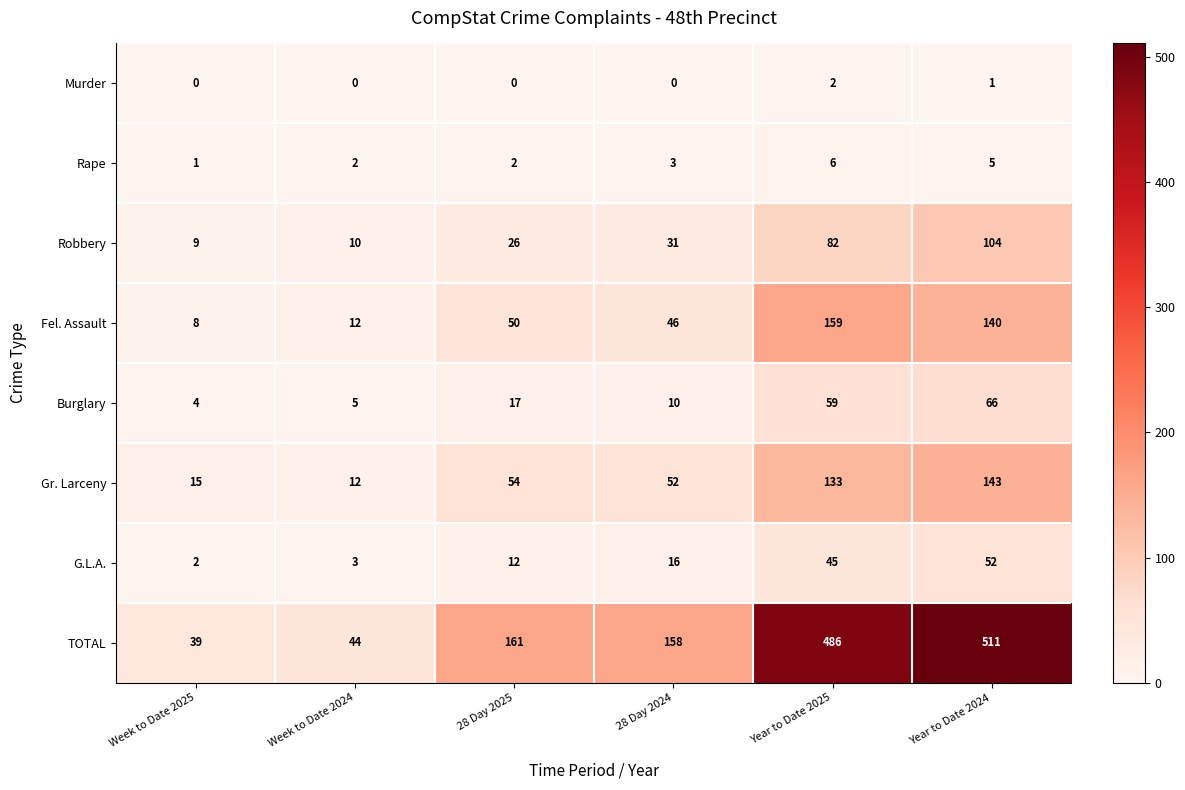

Which series has the largest range (max minus min)?

TOTAL